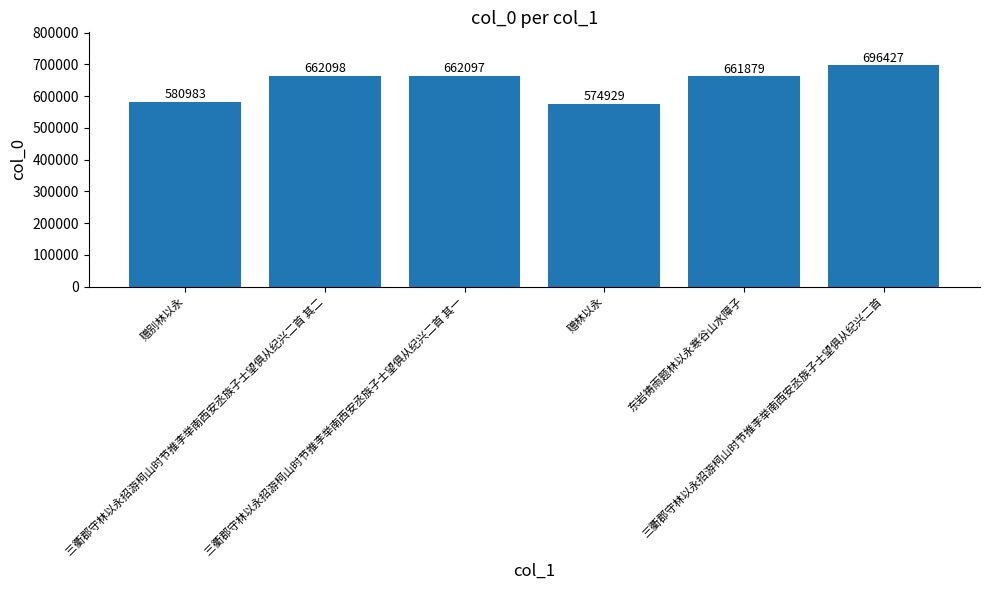

What is the label of the 4th bar from the left?

赠林以永